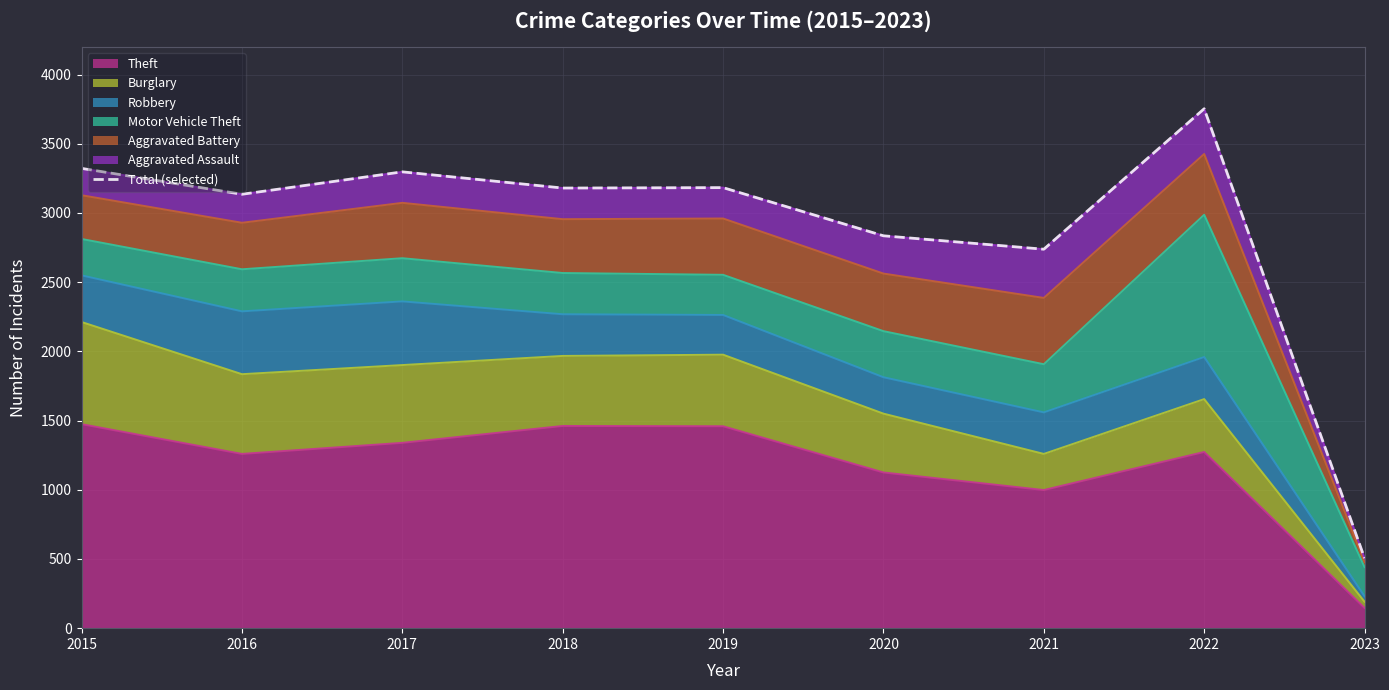

What is the difference between the second highest and minimum values?

2816